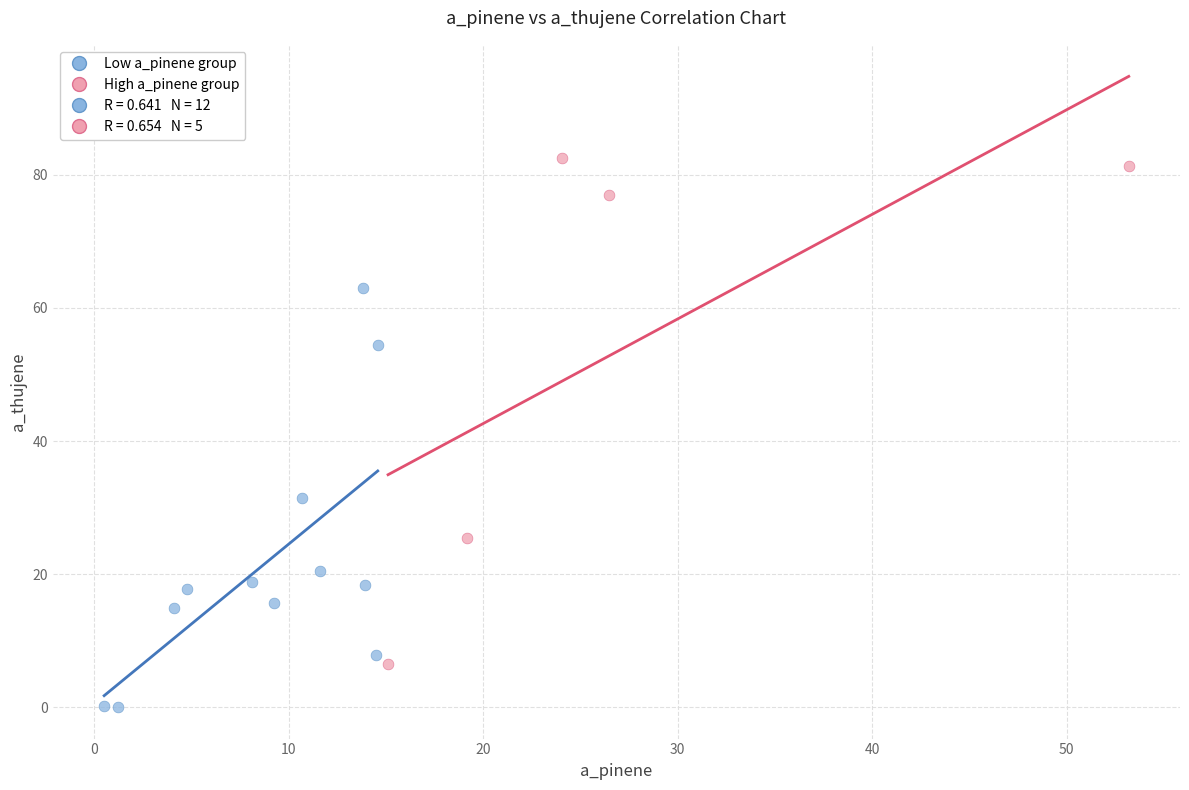

Which series contains the lowest Y value?

Low a_pinene group